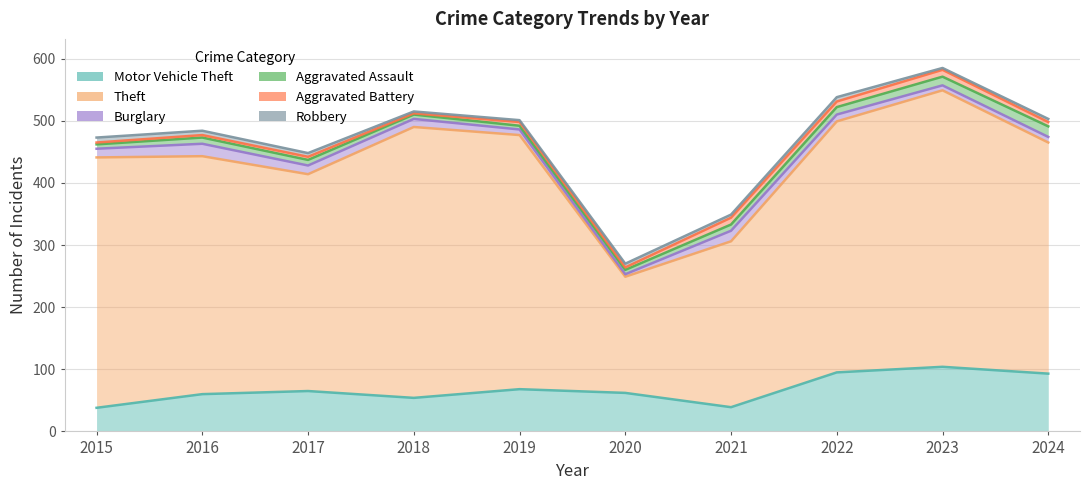

Read the Aggravated Assault value at 2020.

7